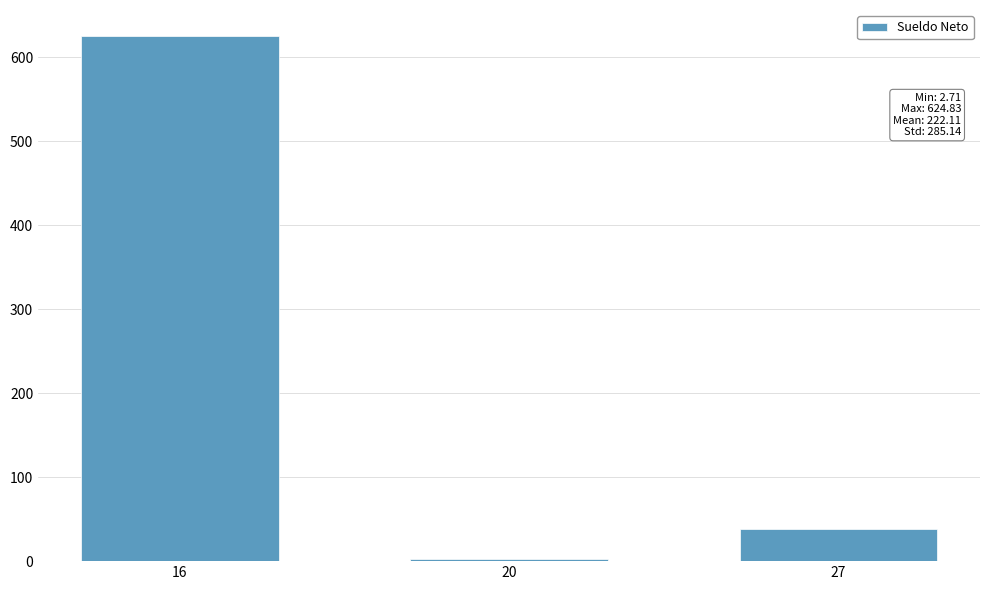

What is the value of the 1st bar from the left?

624.8